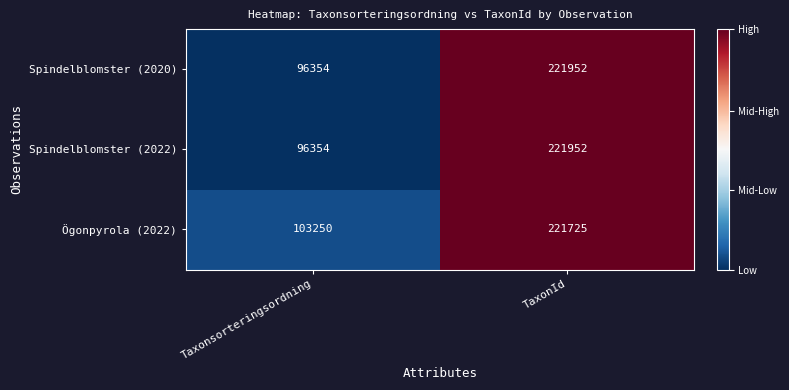

What is the average value of the Spindelblomster (2022) series?

159153